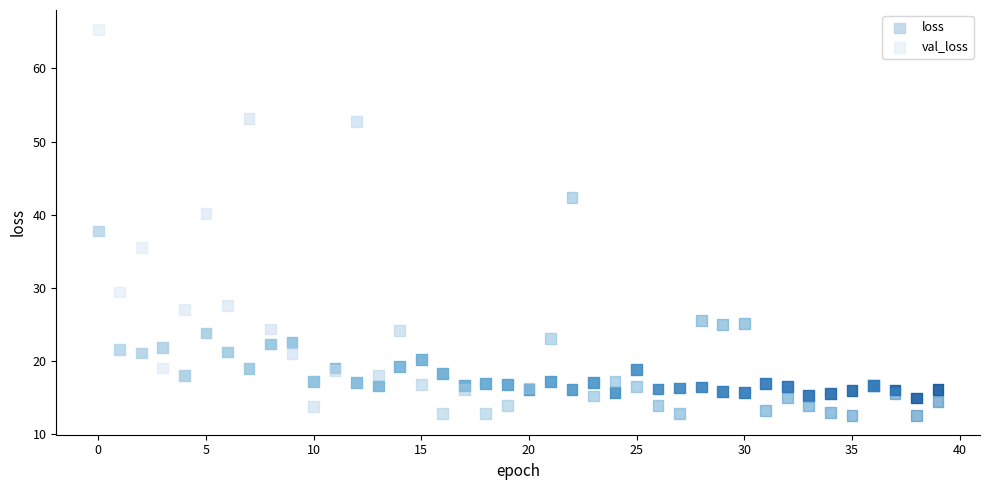

Which series contains the highest Y value?

val_loss